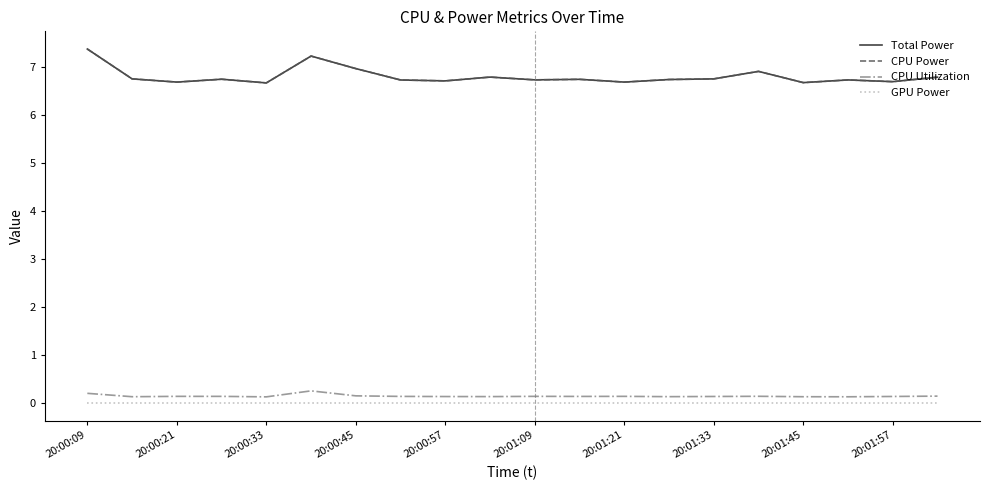

Which series has the largest total across all categories?

Total Power